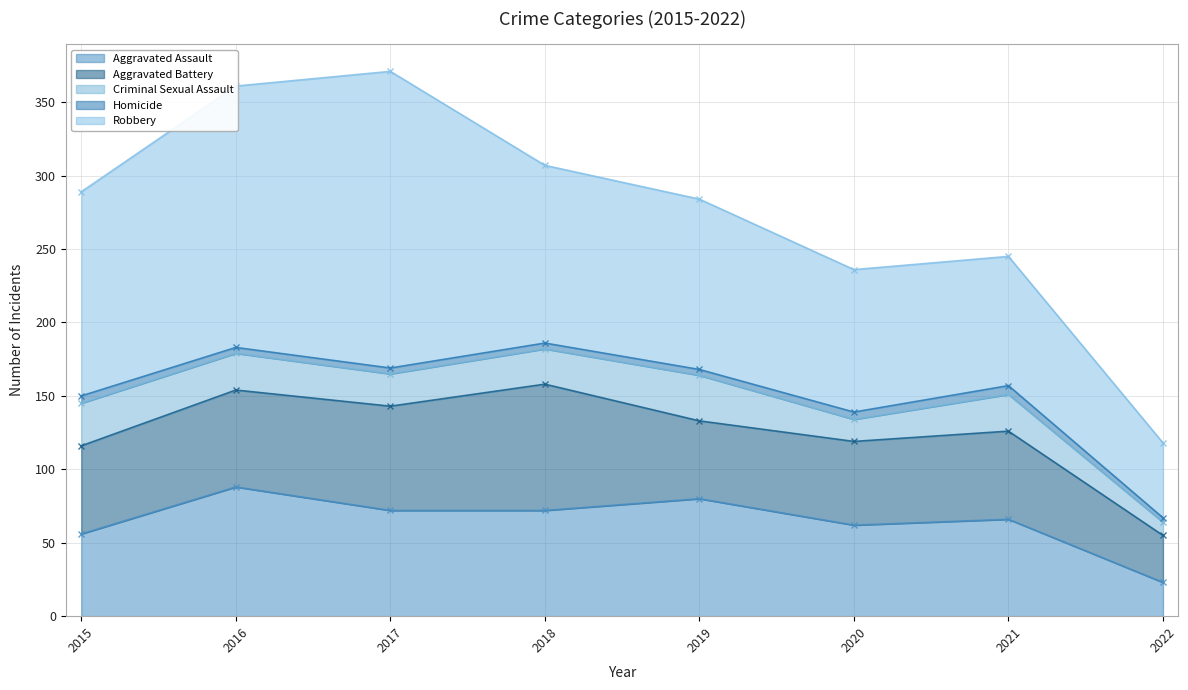

How many lines are shown in the chart?

5